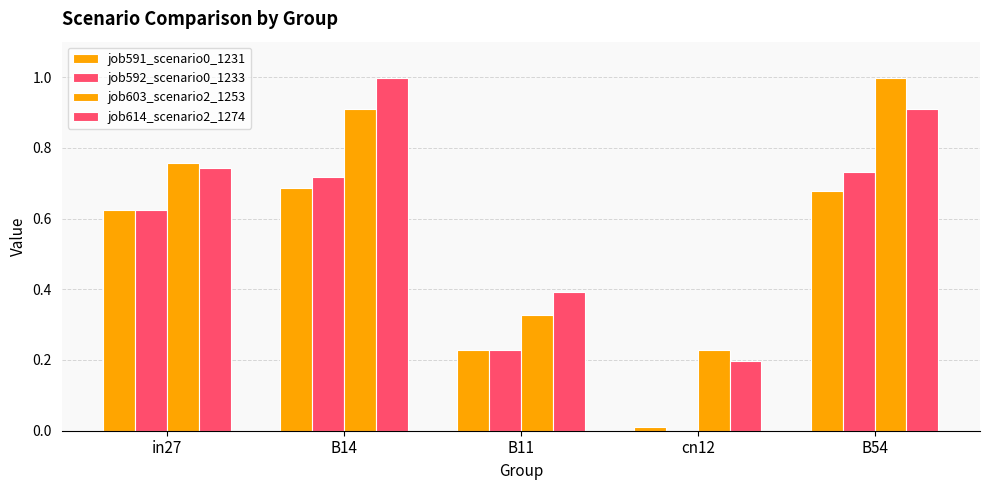

The job591_scenario0_1231 series shows 0.2 at B11. True or false?

True